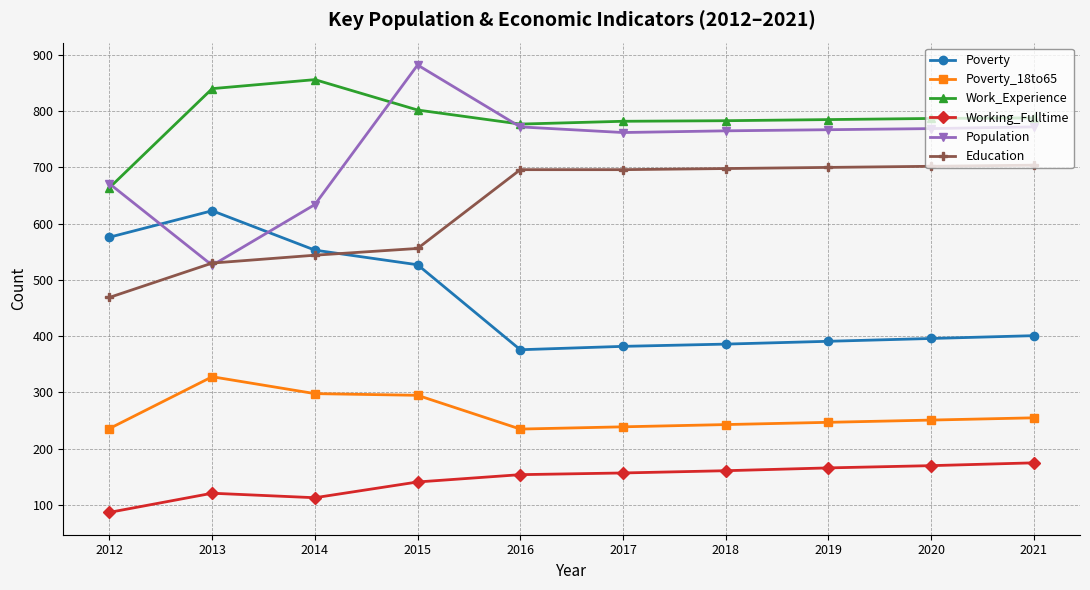

Read the Working_Fulltime value at 2017.

157